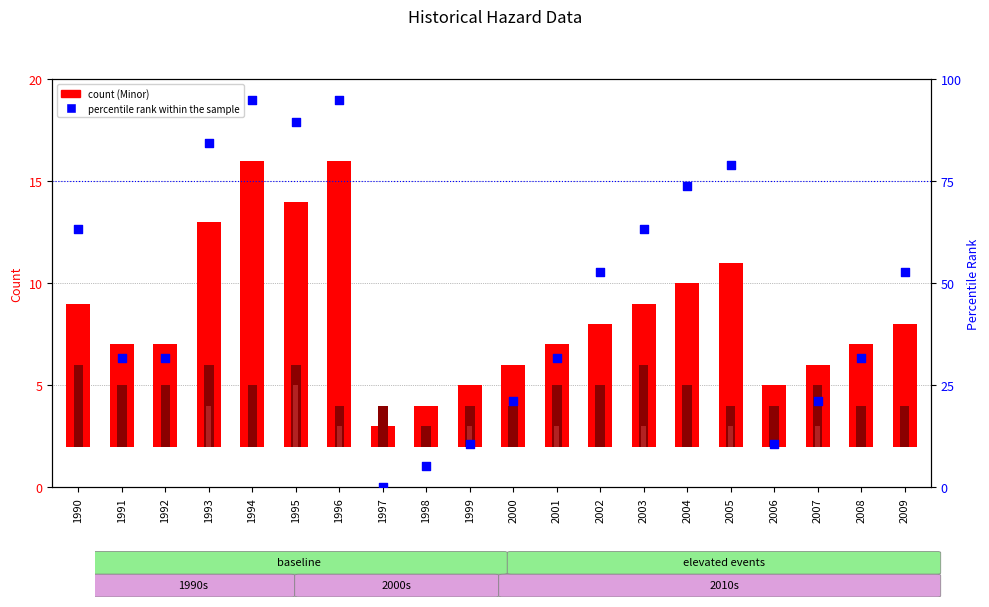

Which series has the largest total across all categories?

Percentile rank